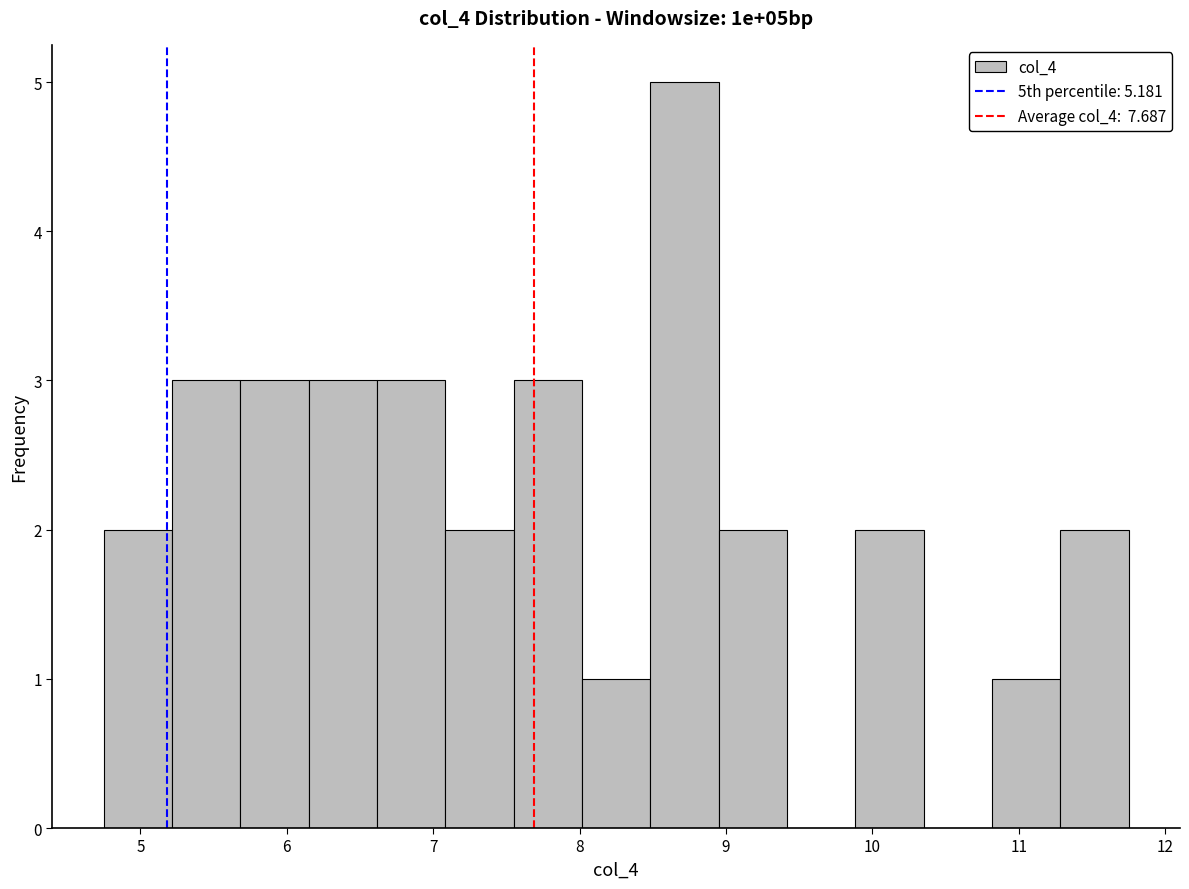

Which range on the x-axis has the tallest bar?

8.5 to 9.0